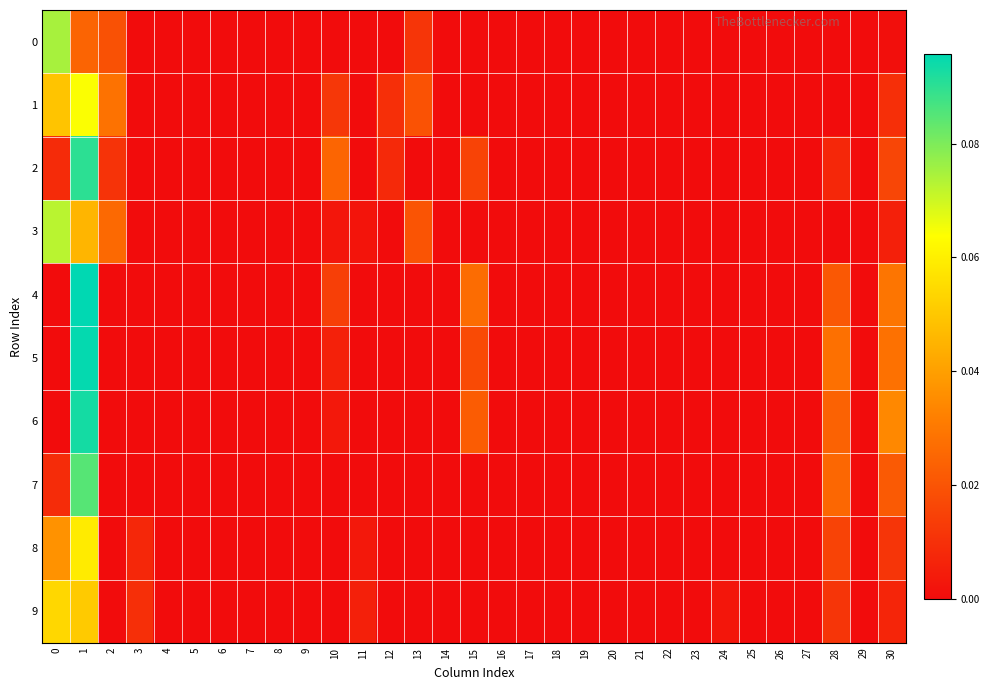

Which series has the largest total across all categories?

1